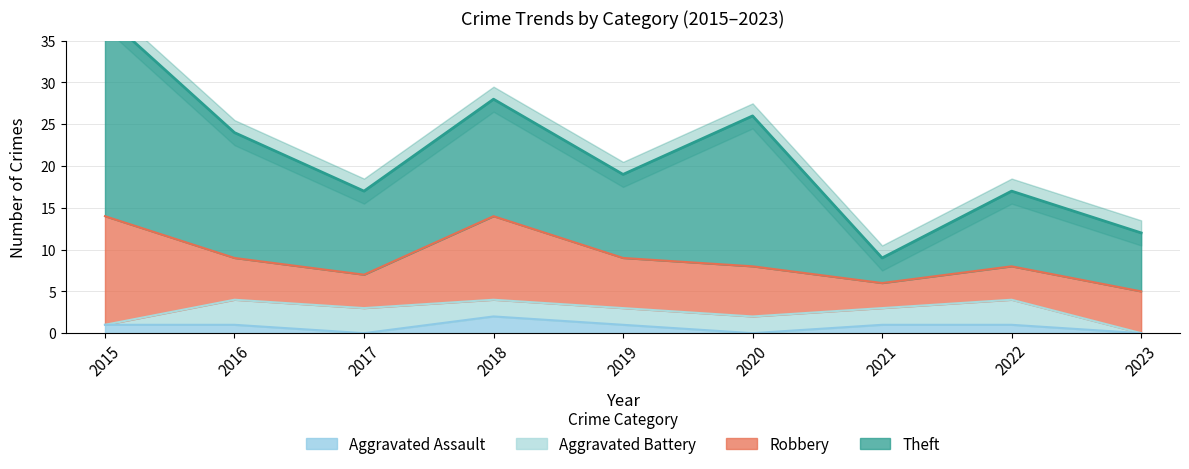

At which label is Robbery closest to 8?

2018